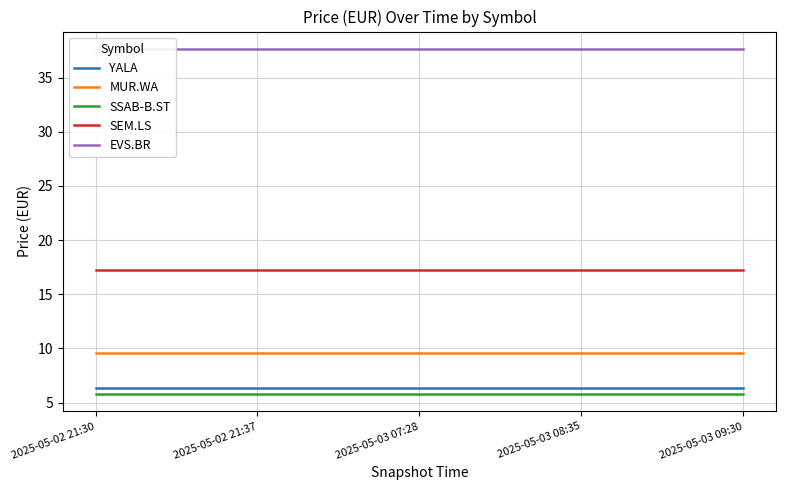

What are all the series names shown in the legend?

YALA, MUR.WA, SSAB-B.ST, SEM.LS, EVS.BR